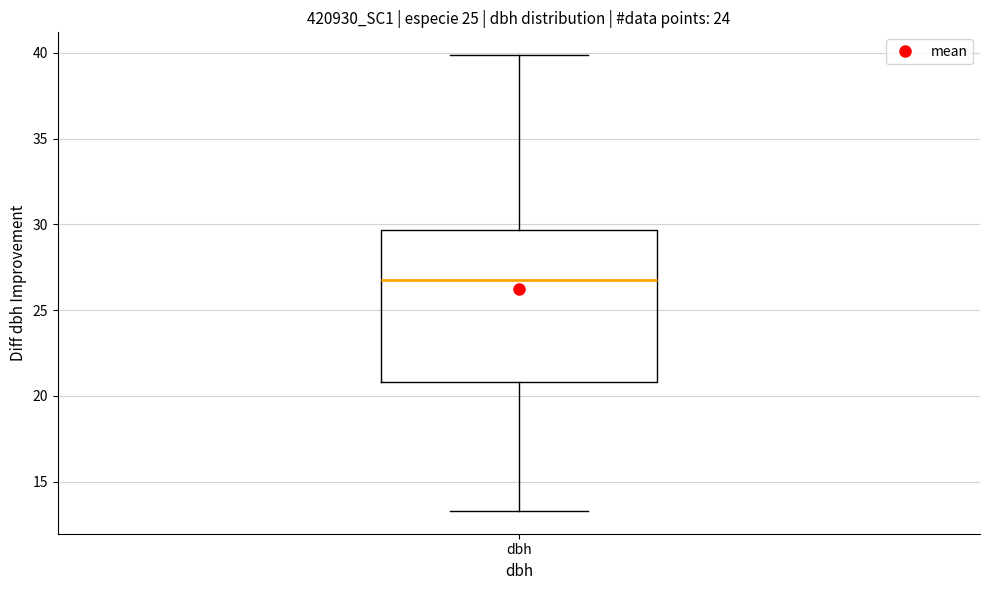

Where is the lower edge of the box for dbh on the y-axis? The values are not printed on the chart, so give them approximately, as read against the axis.

21.0